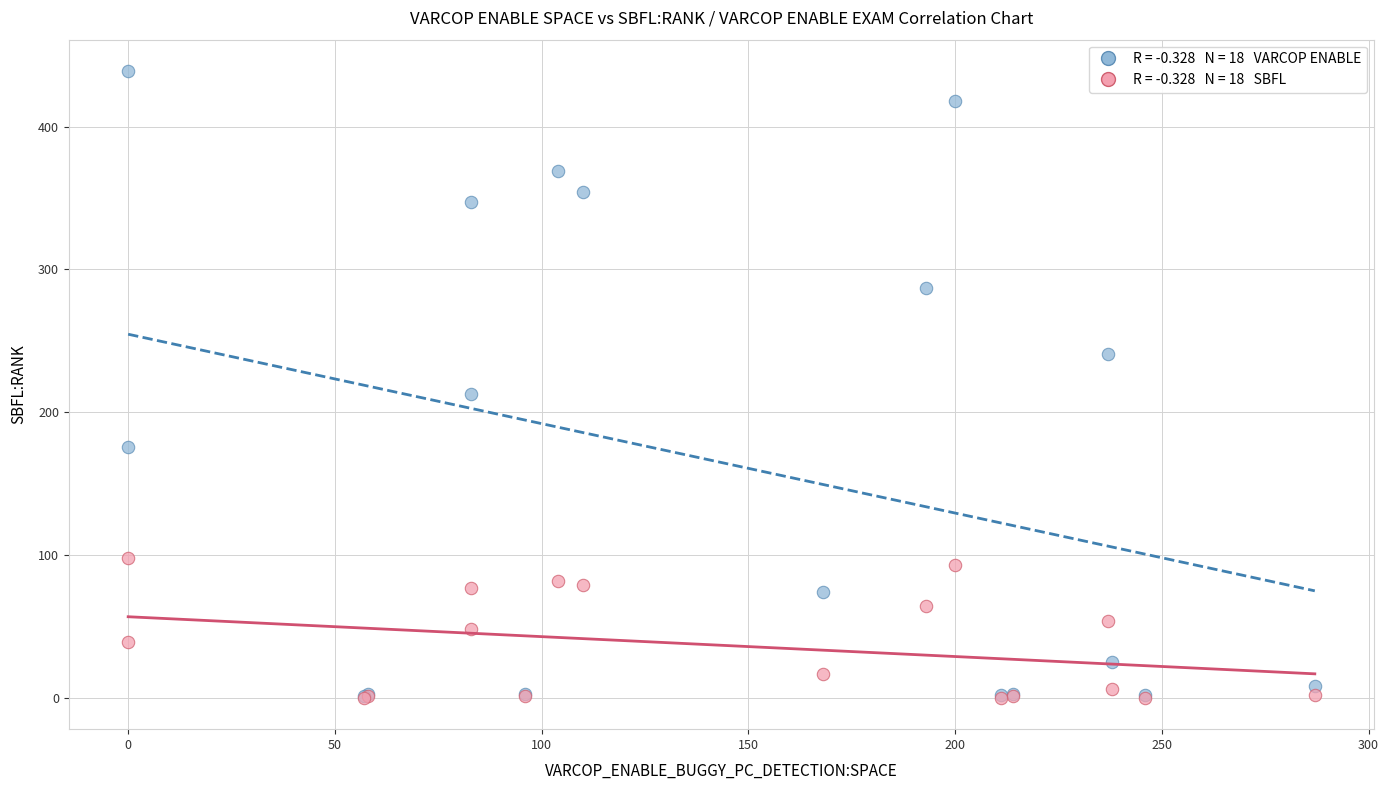

Across all series, what Y value is closest to 219?

213